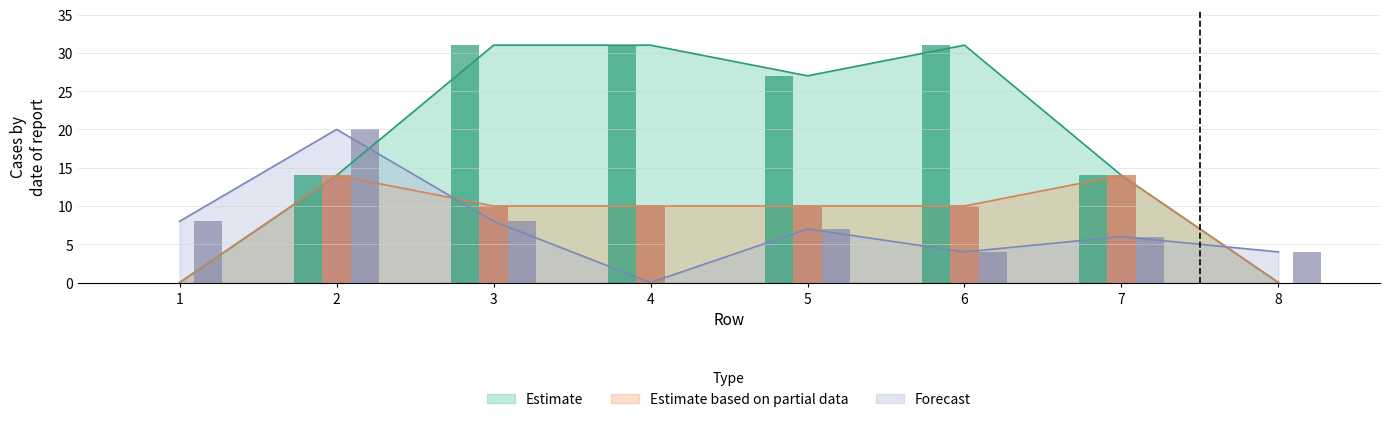

The value of Forecast at 8 is 4. True or false?

True